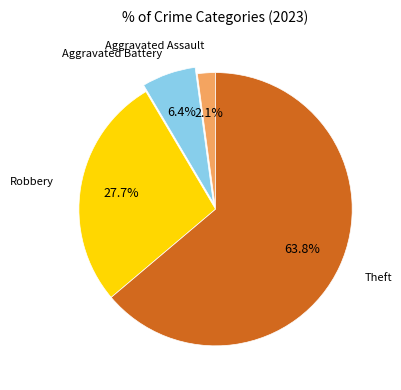

Does any single category account for the majority?

Yes